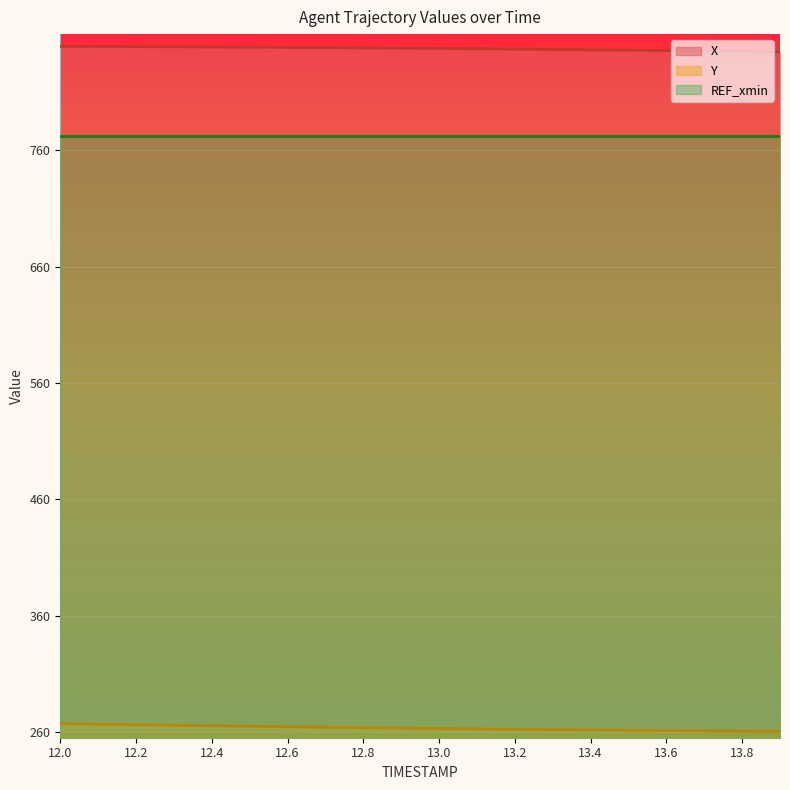

True or false: Y and REF_xmin cross at least once.

False